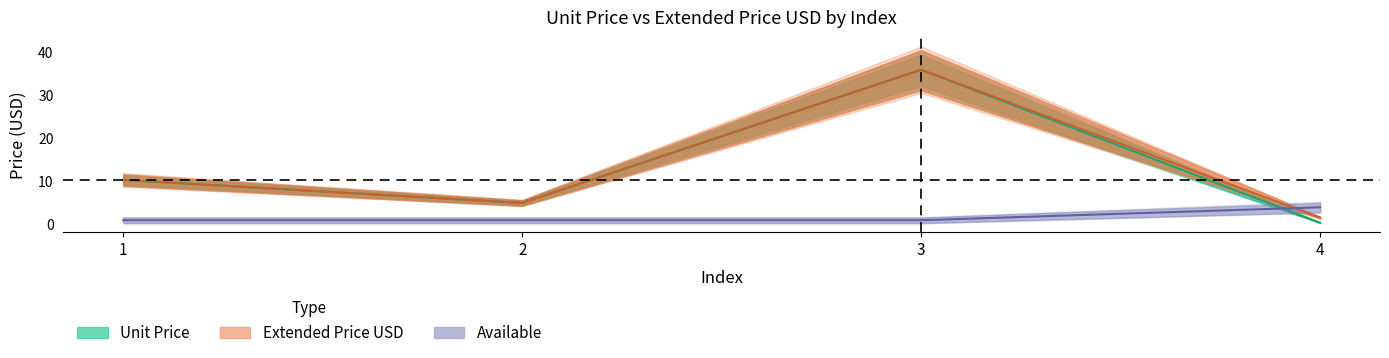

What is the difference between the highest and lowest values at 4?

3.6